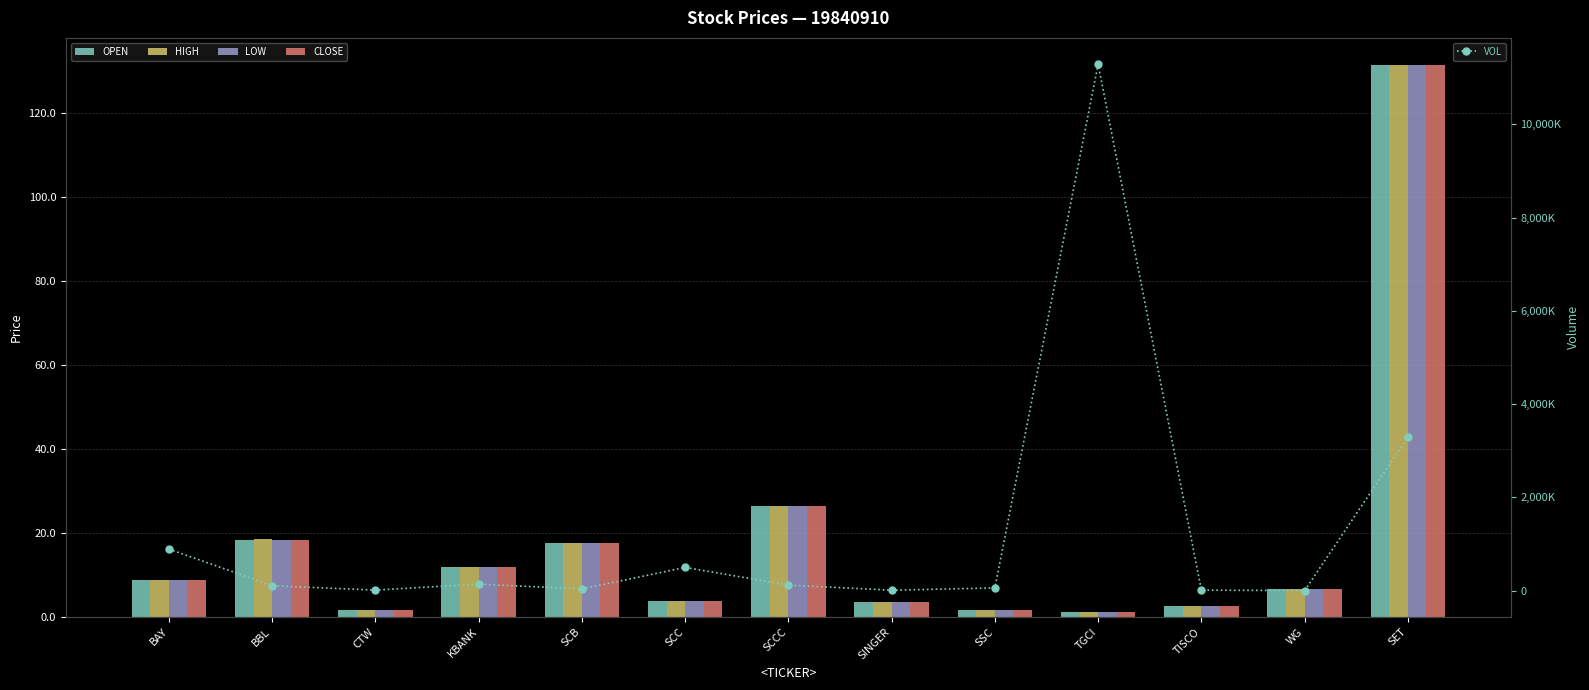

What is the difference between the highest and lowest values at SET?

3293218.5